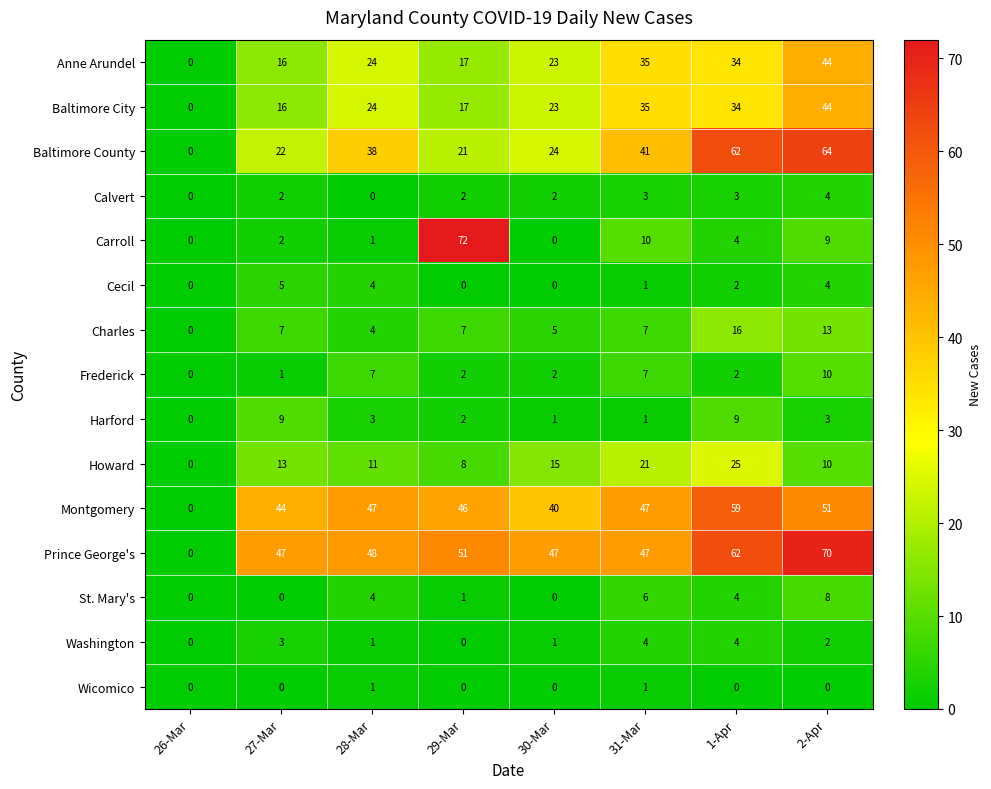

What is the difference between the second highest and minimum values in the Howard series?

21